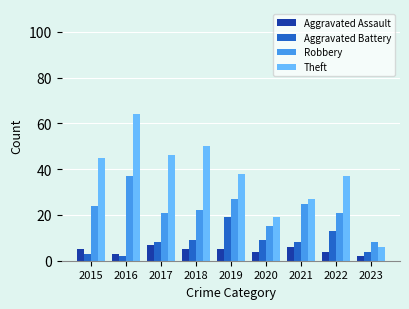

What is the difference between the Aggravated Battery values at 2021 and 2022?

5